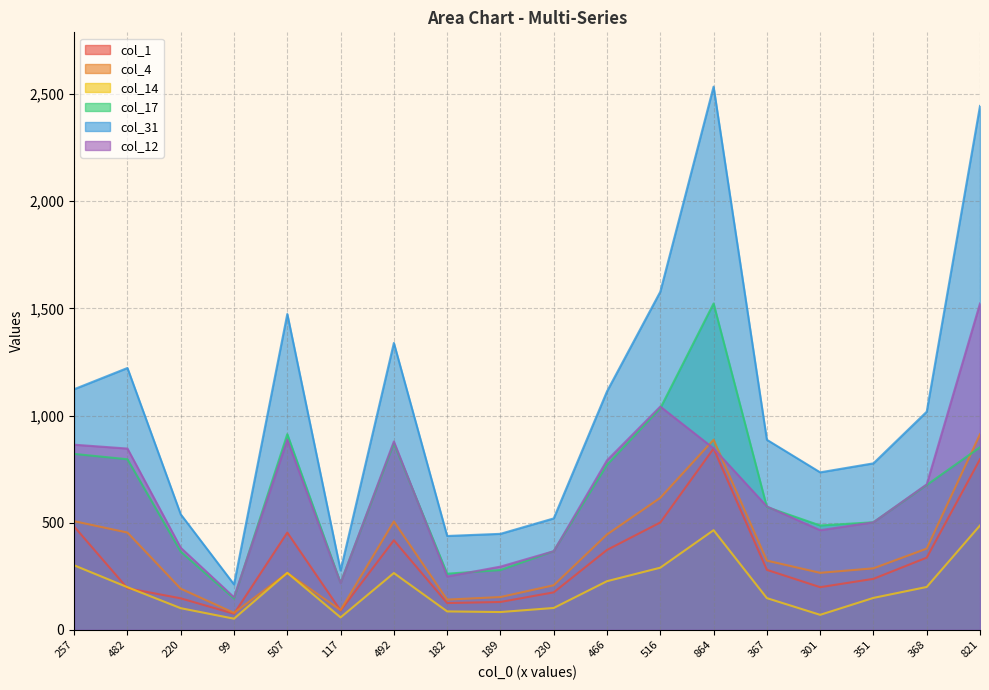

How many interior local valleys does the col_4 series have?

4